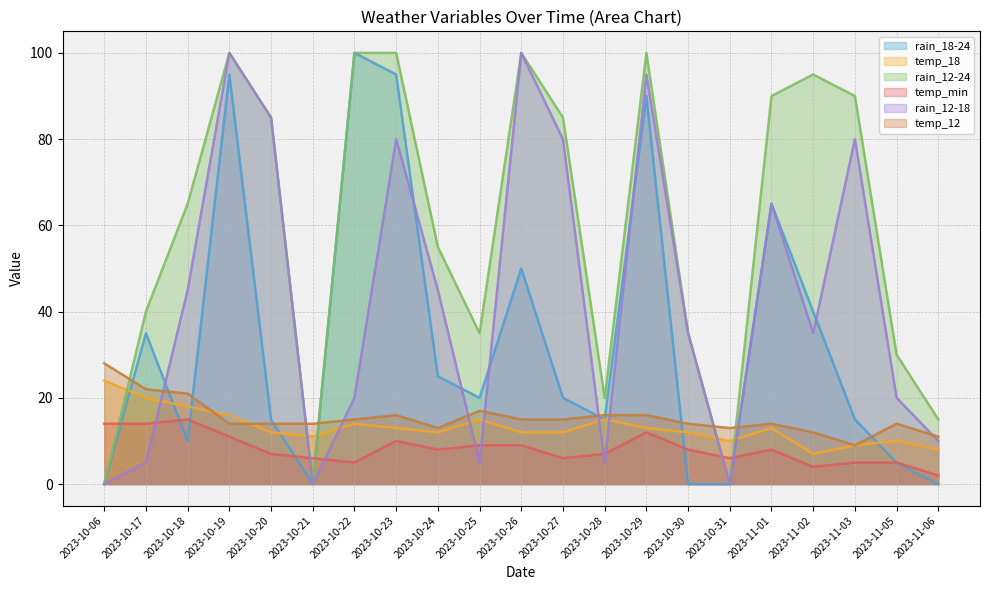

How many lines are shown in the chart?

6